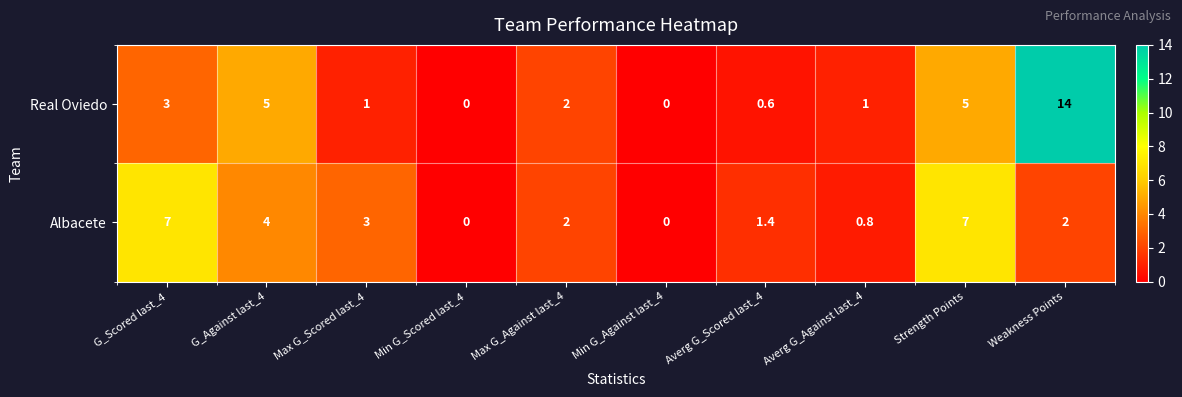

Which category has the highest value in the Real Oviedo series?

Weakness Points